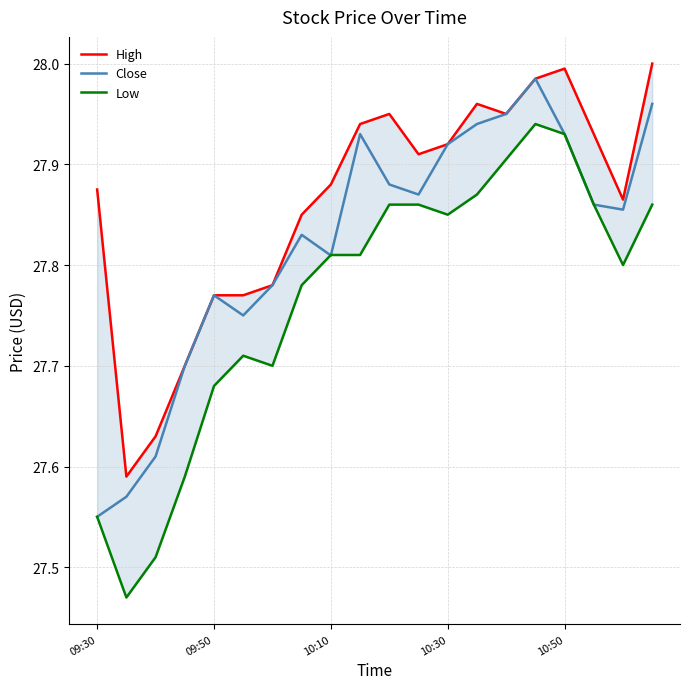

Does the chart display data point markers on the line(s)?

No